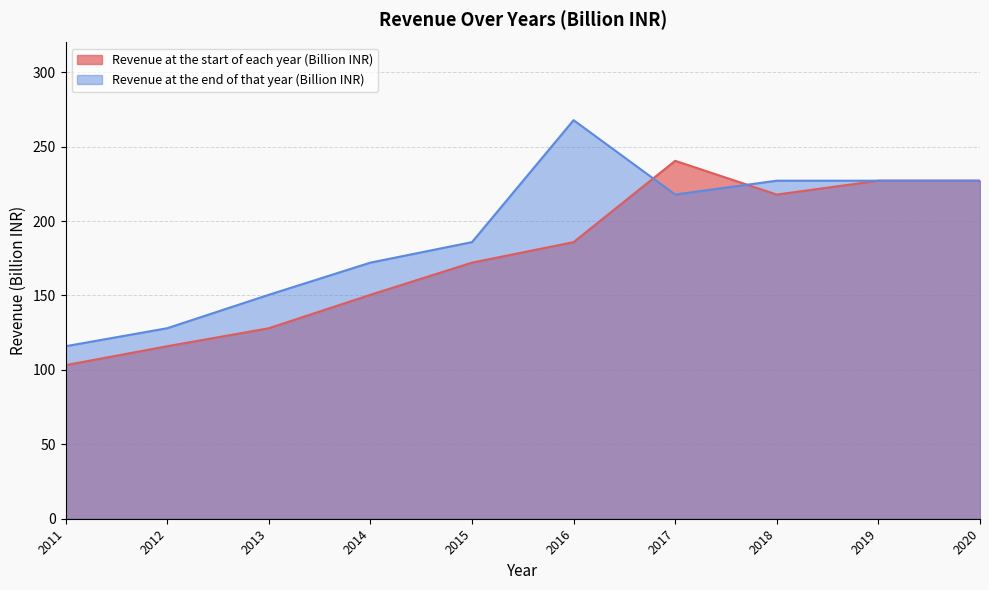

Read the Revenue at the start of each year (Billion INR) value at 2018.

217.8